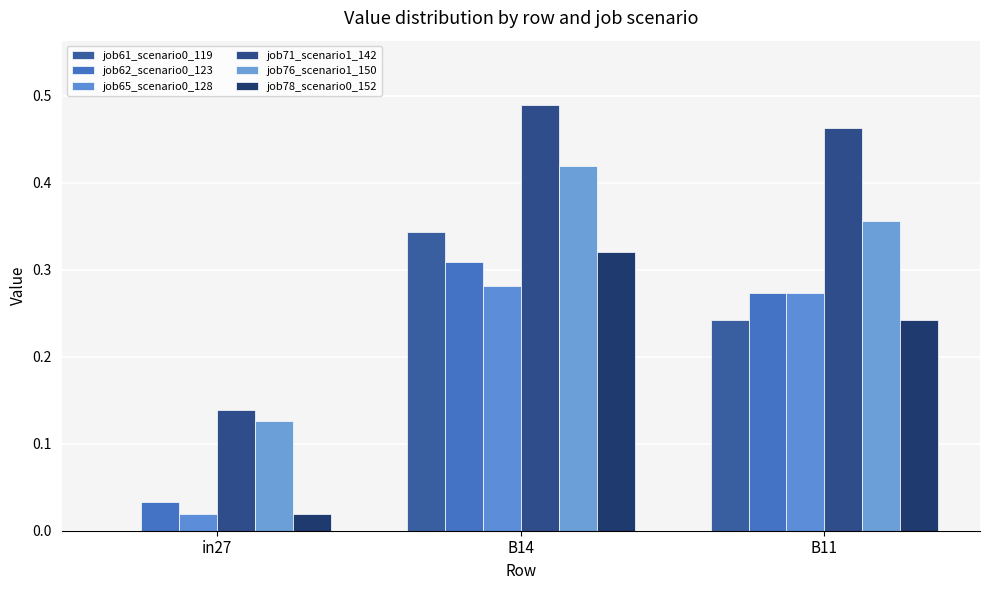

Is it true that job71_scenario1_142 equals 0.5 at B11?

True